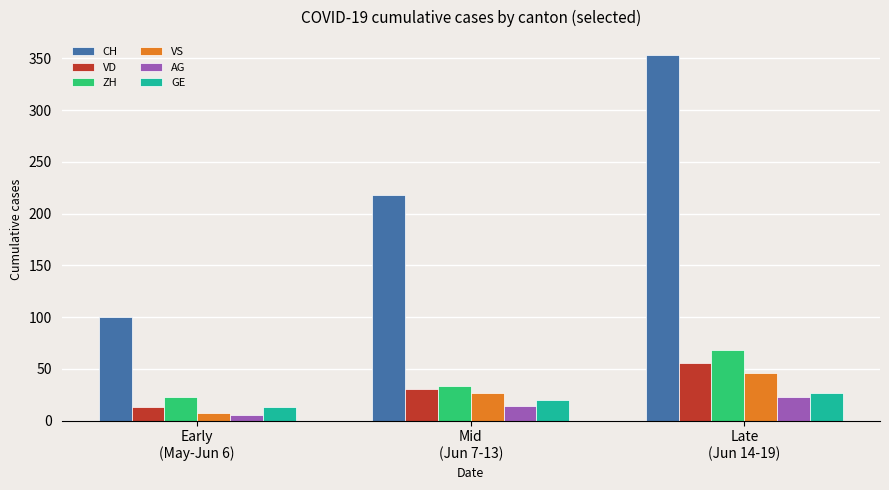

What position from the left is Early
(May-Jun 6)?

1